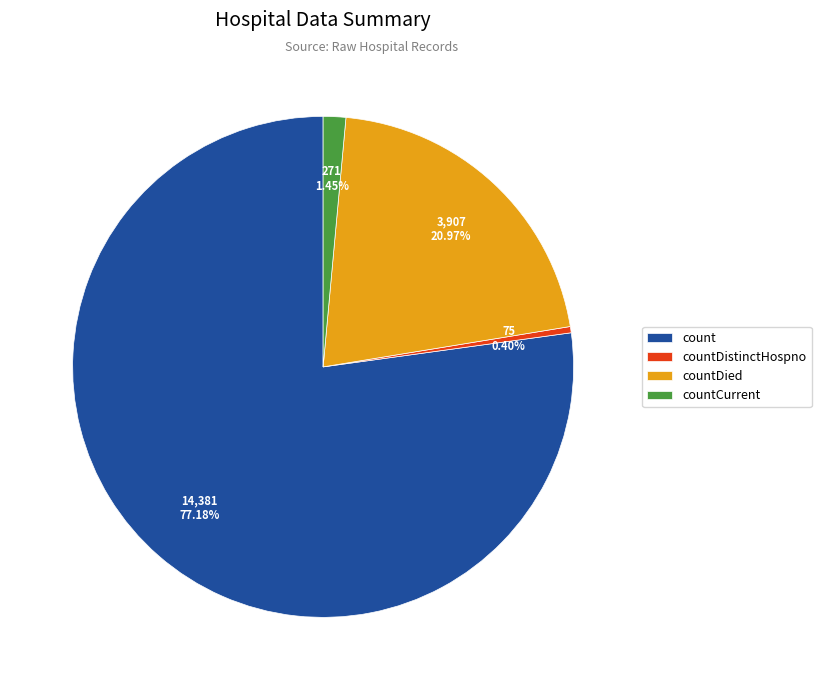

What portion of the pie excludes countDied?

79.0%